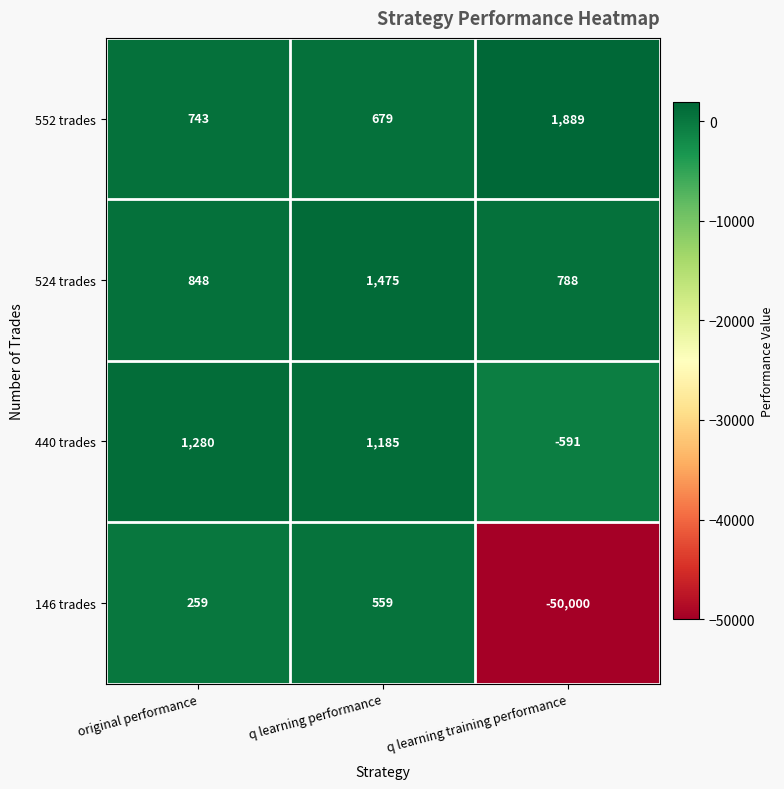

Is it true that 146 trades equals 366 at original performance?

False